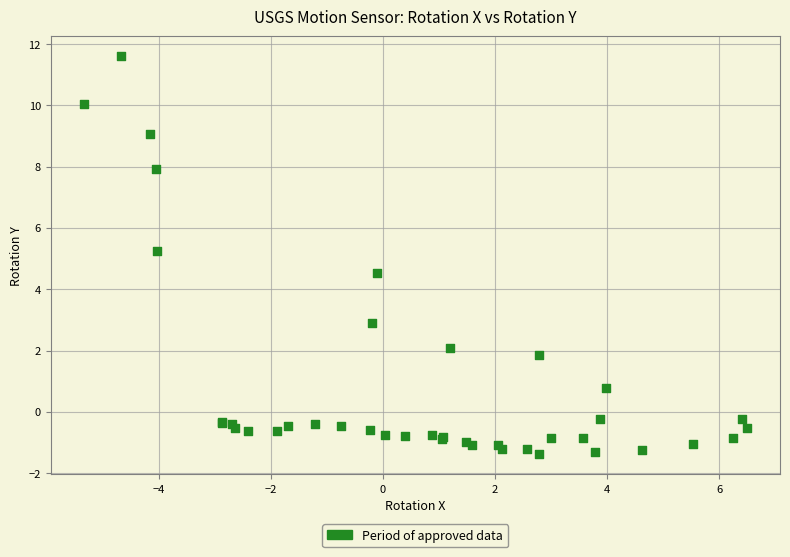

What Y value in the scatter plot is closest to 5?

5.2